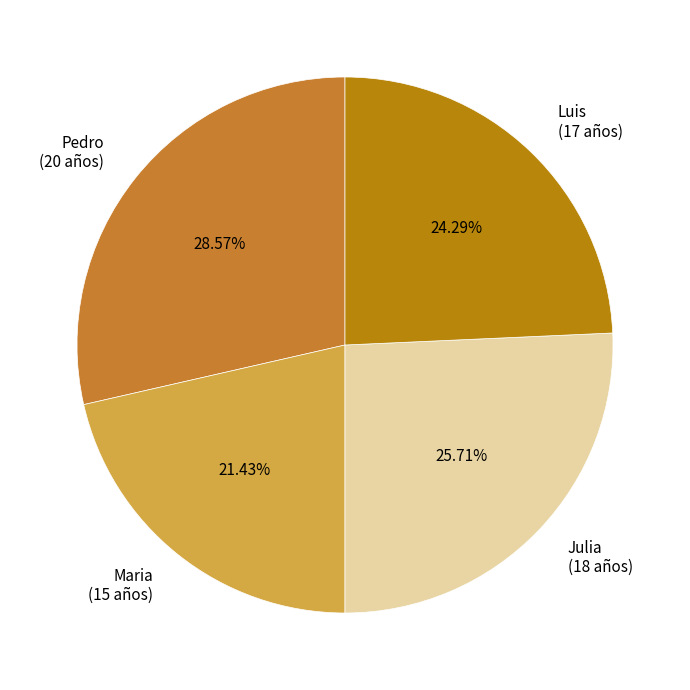

How many slices are in this pie chart?

4